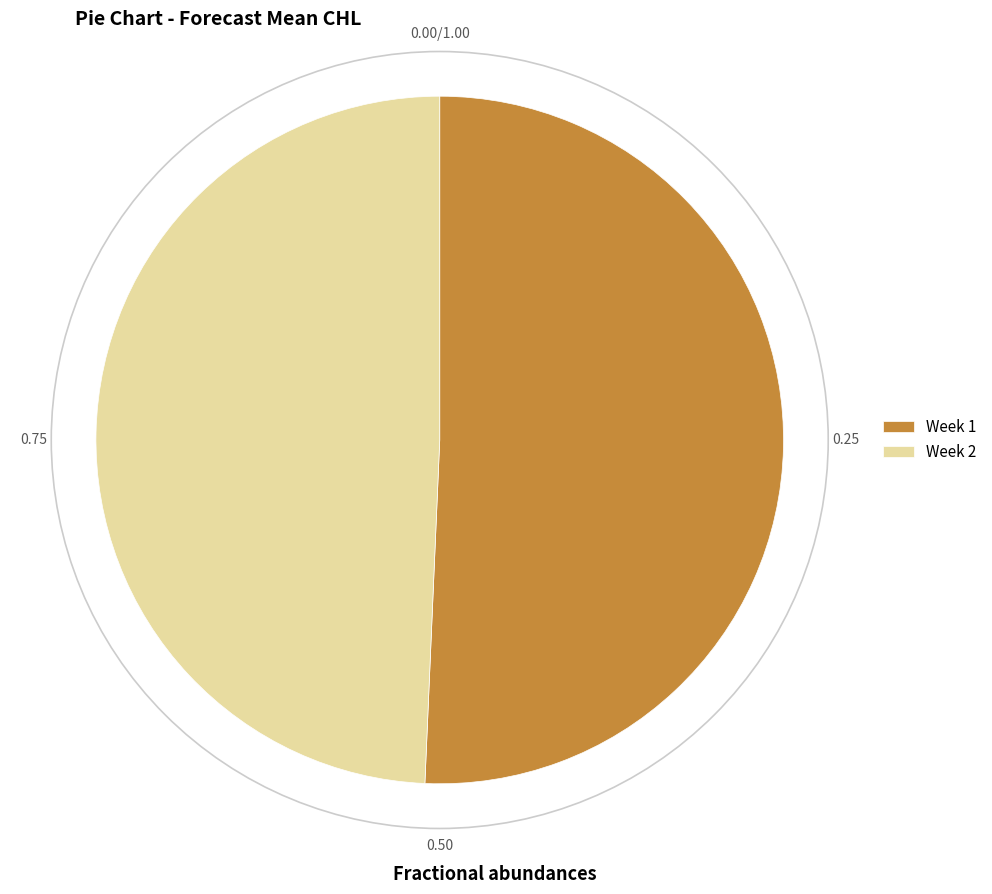

Does Week 1 represent more than half of the total?

Yes